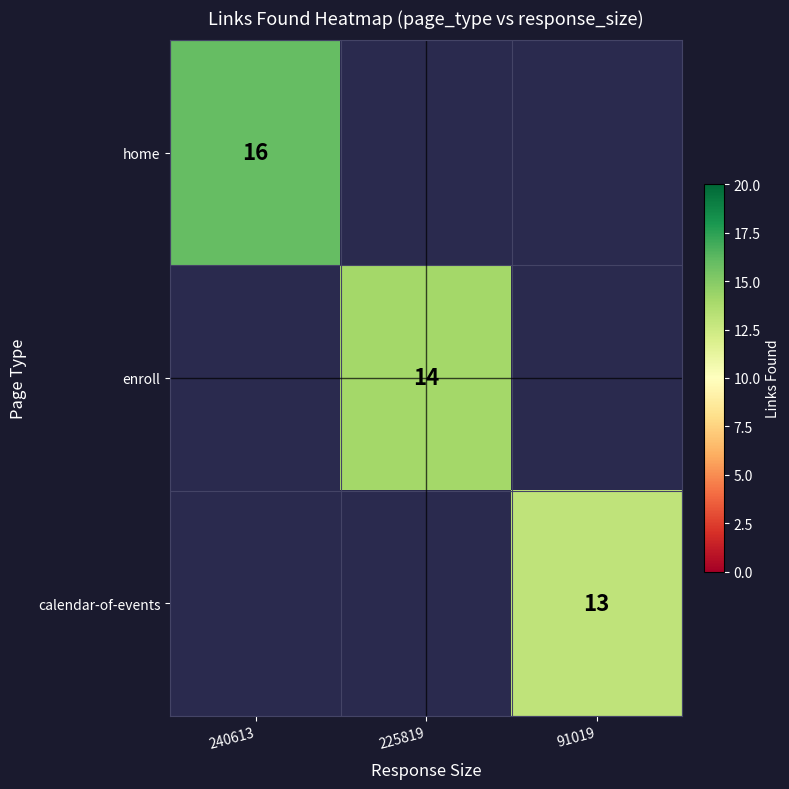

Which has a higher value, 91019 or 225819?

225819